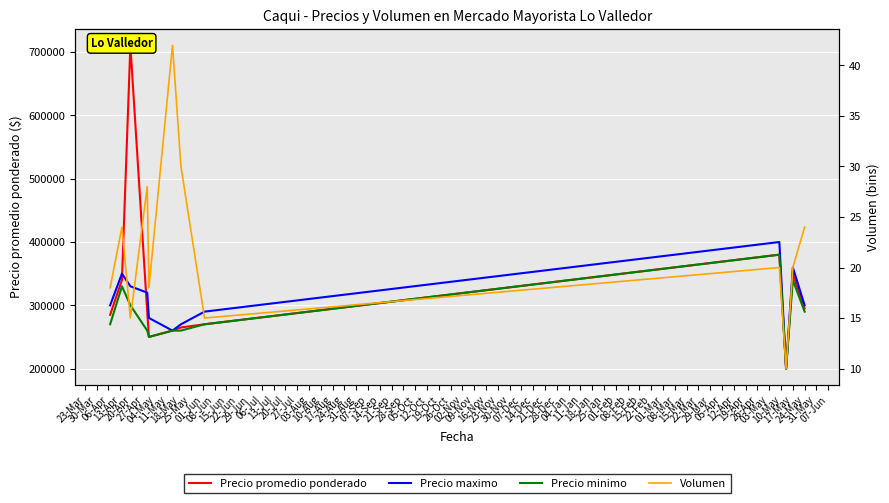

The value of Volumen at 30-Mar is 35. True or false?

False